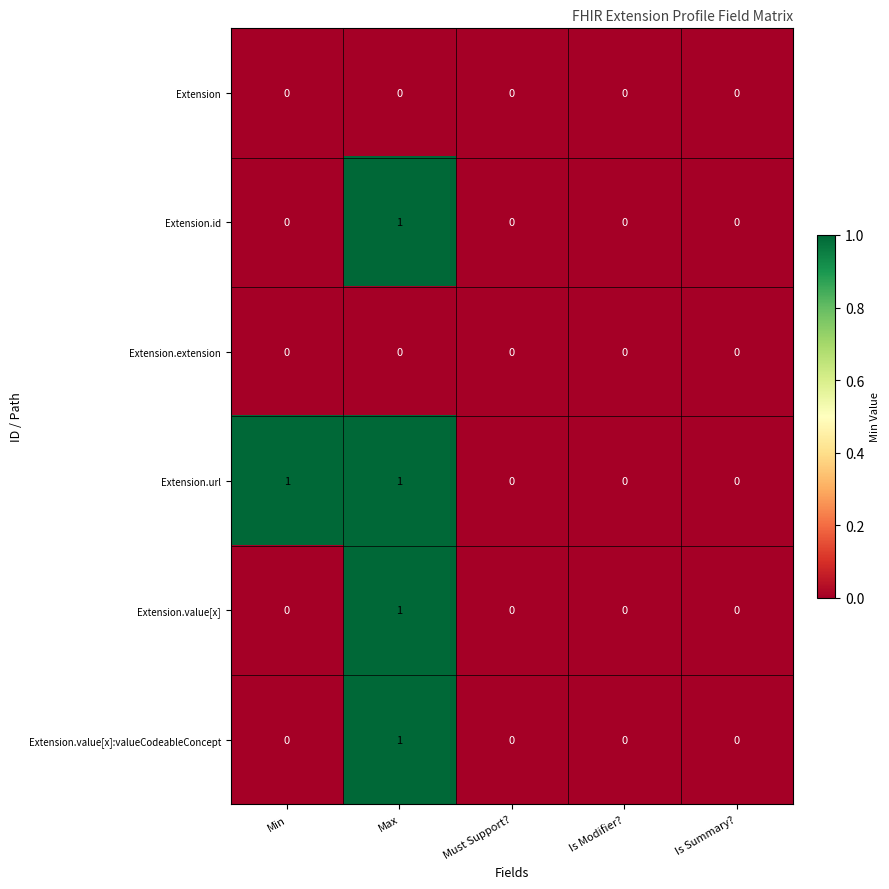

Which series changed the most between Min and Must Support??

Extension.url